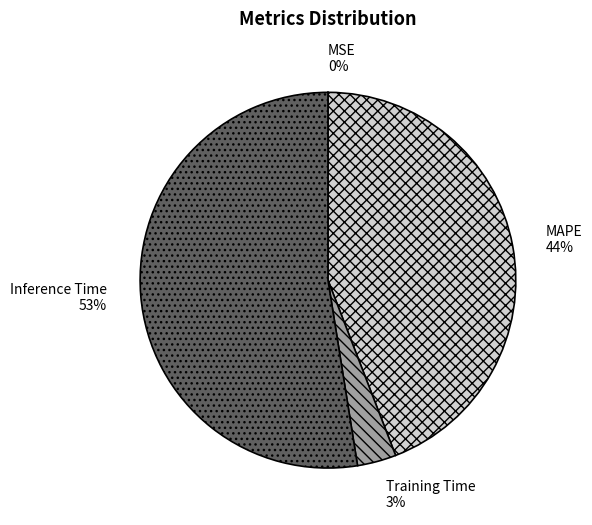

The MAPE slice represents 57% of the pie. True or false?

False